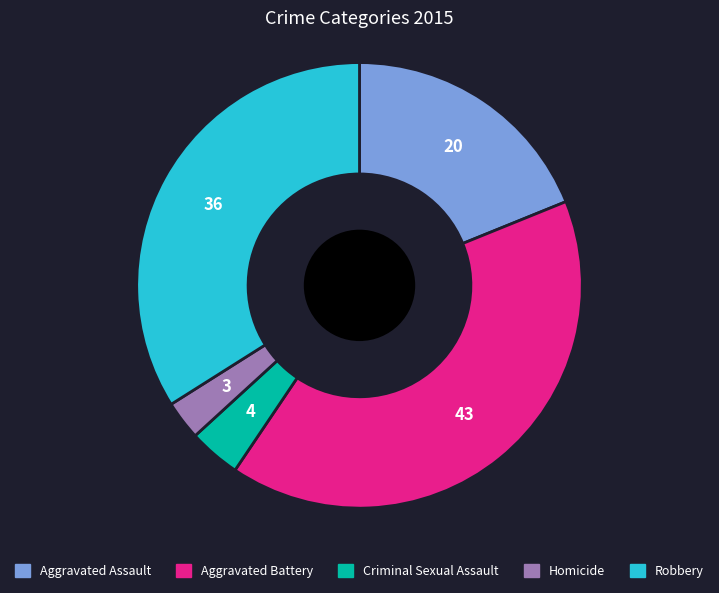

Rank the categories by value from highest to lowest.

Aggravated Battery, Robbery, Aggravated Assault, Criminal Sexual Assault, Homicide